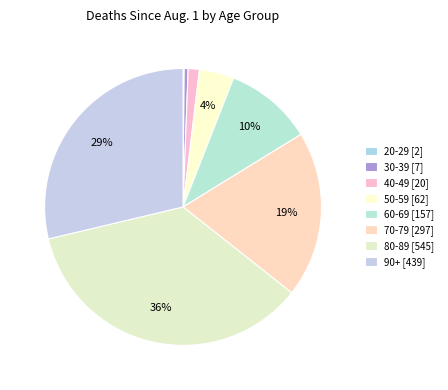

Is the sum of 60-69 and 30-39 greater than half?

No